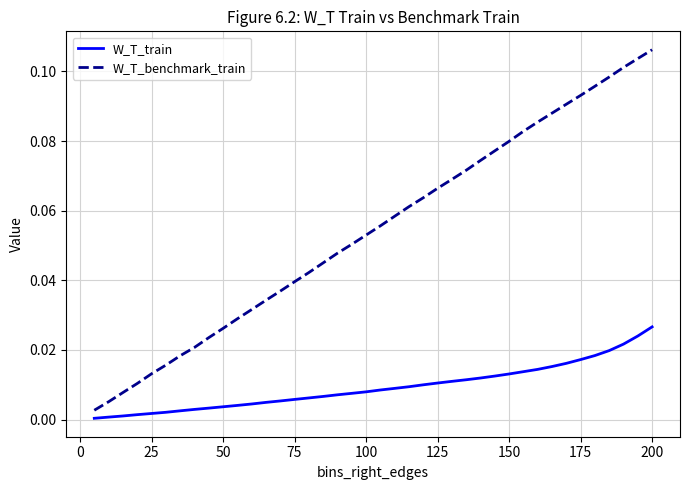

Which series has the largest total across all categories?

W_T_benchmark_train